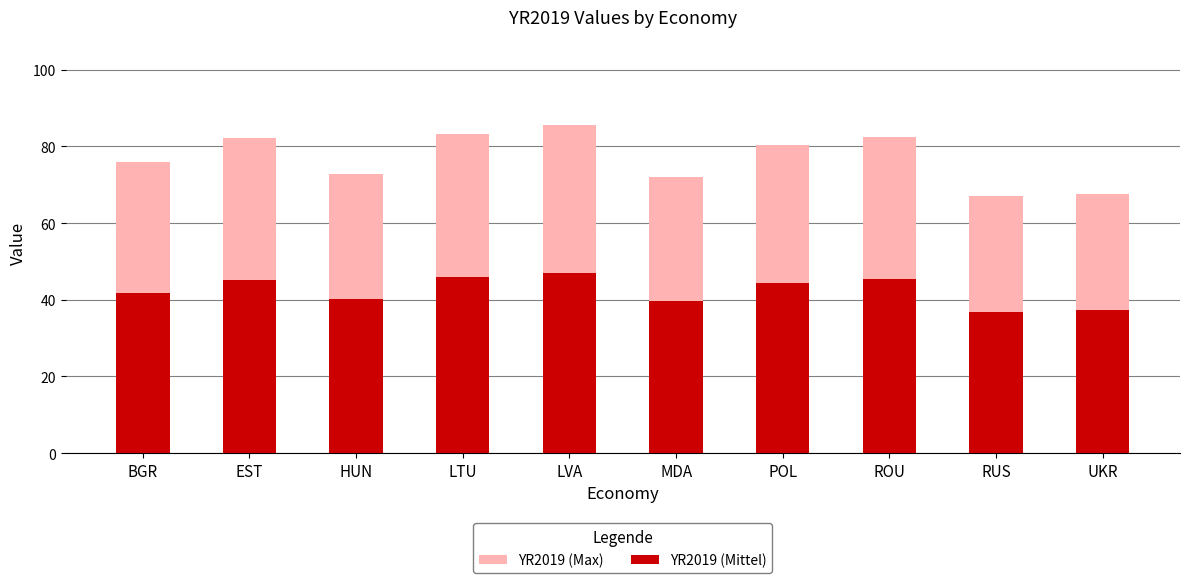

What is the value of the YR2019 (Mittel) bar at the 8th from the left?

45.4